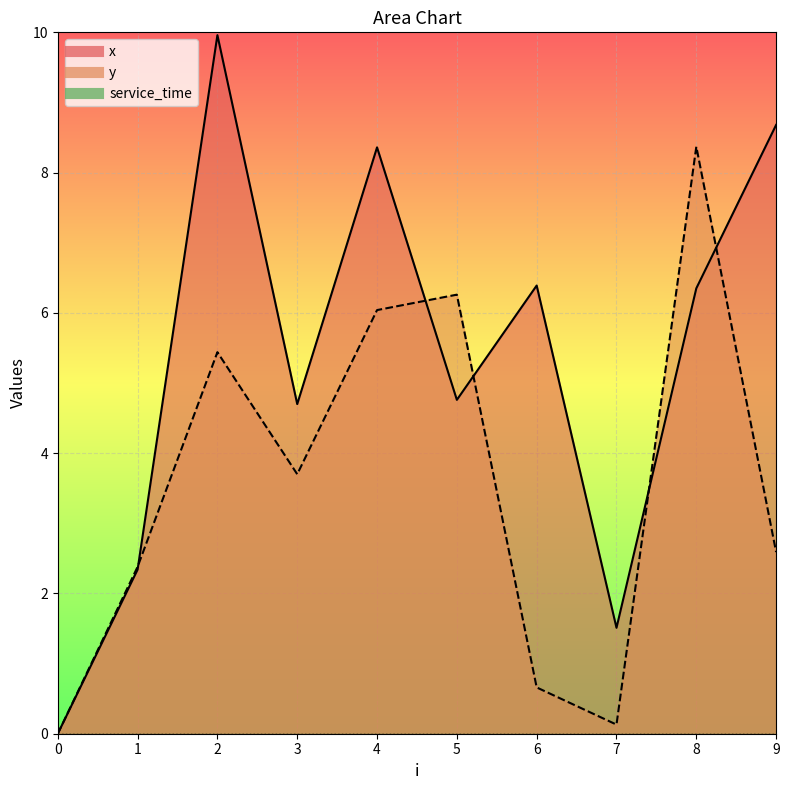

What is the highest value of the y series?

8.4